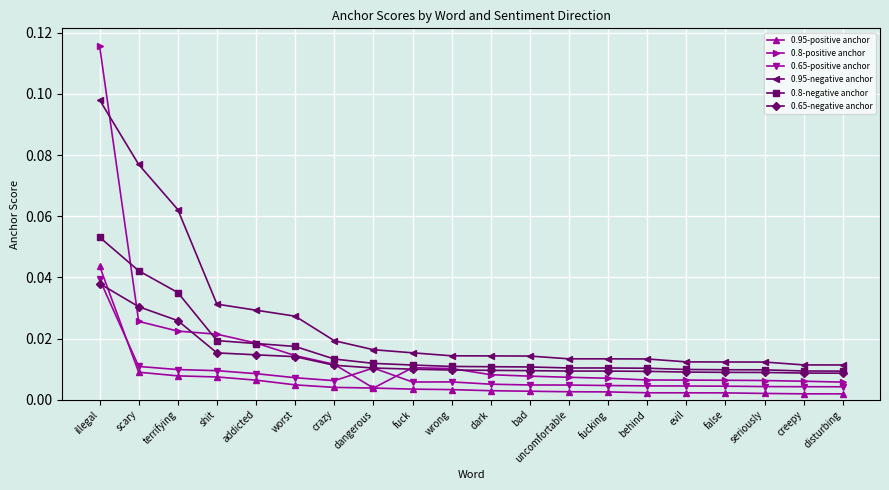

True or false: 0.95-positive anchor and 0.95-negative anchor intersect in this chart.

False